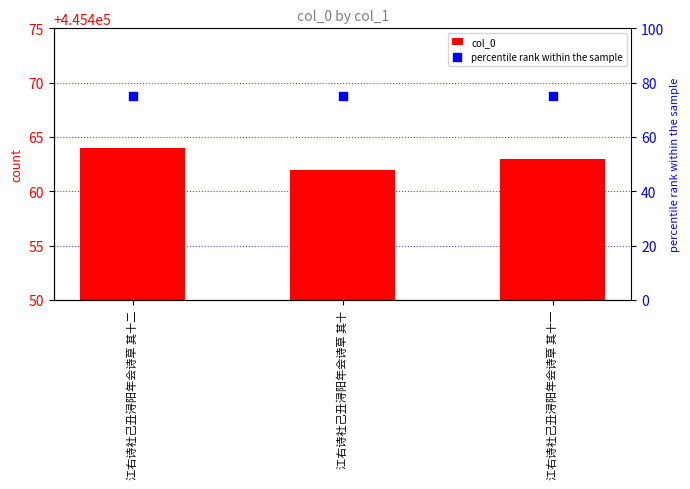

At which category is the sum across all series the highest?

江右诗社己丑浔阳年会诗草 其十二